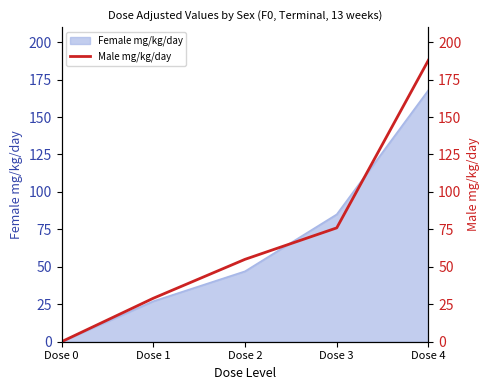

Rank the categories by Female mg/kg/day value from lowest to highest.

Dose 0, Dose 1, Dose 2, Dose 3, Dose 4